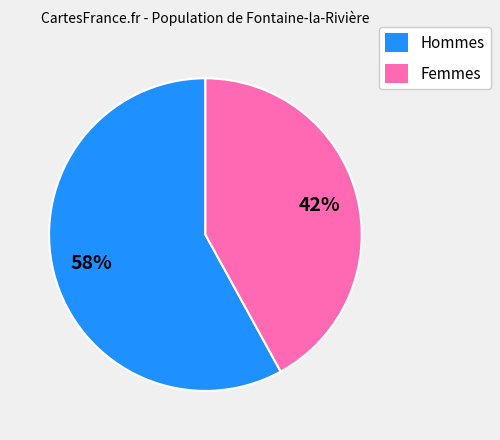

Between Femmes and Hommes, which is larger?

Hommes